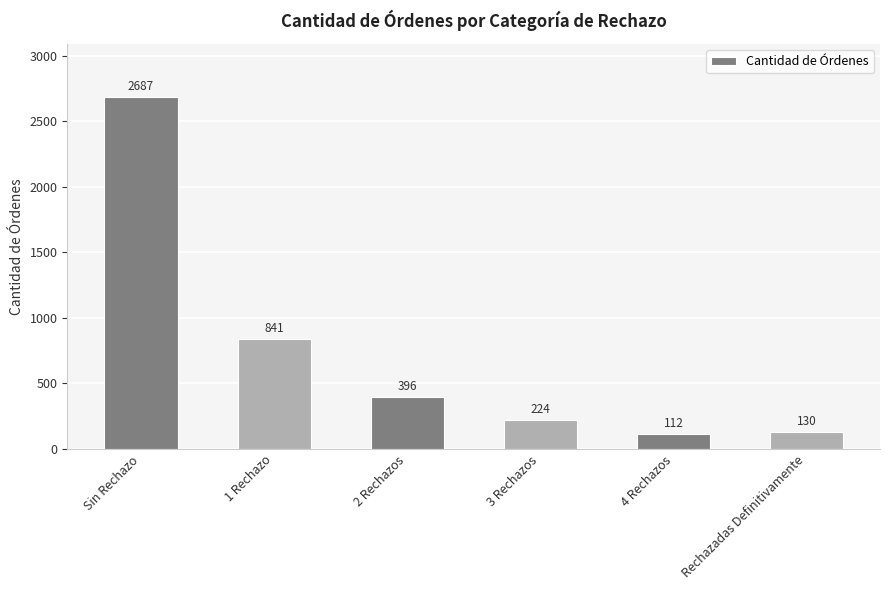

How many values are below 396?

3